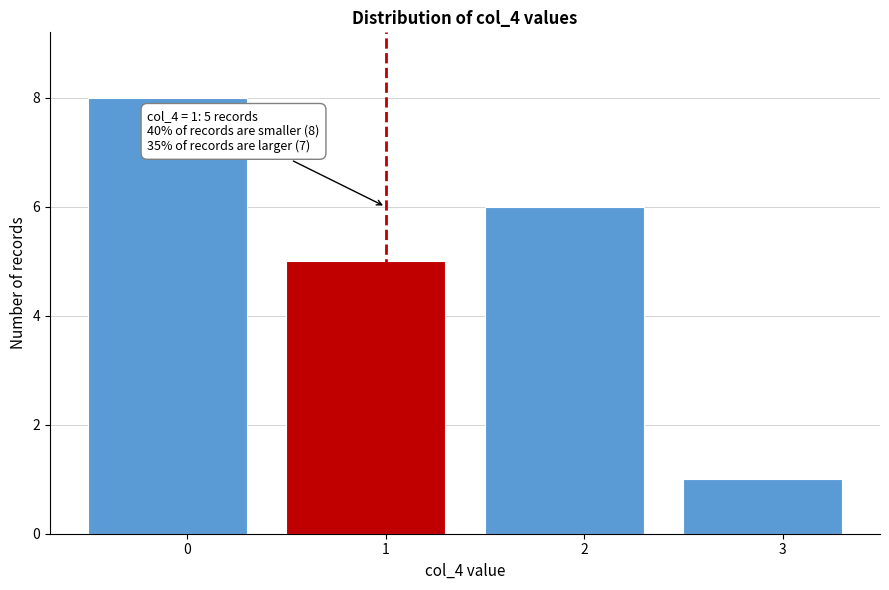

Reading right to left, what are all the values shown in this chart?

1	6	5	8